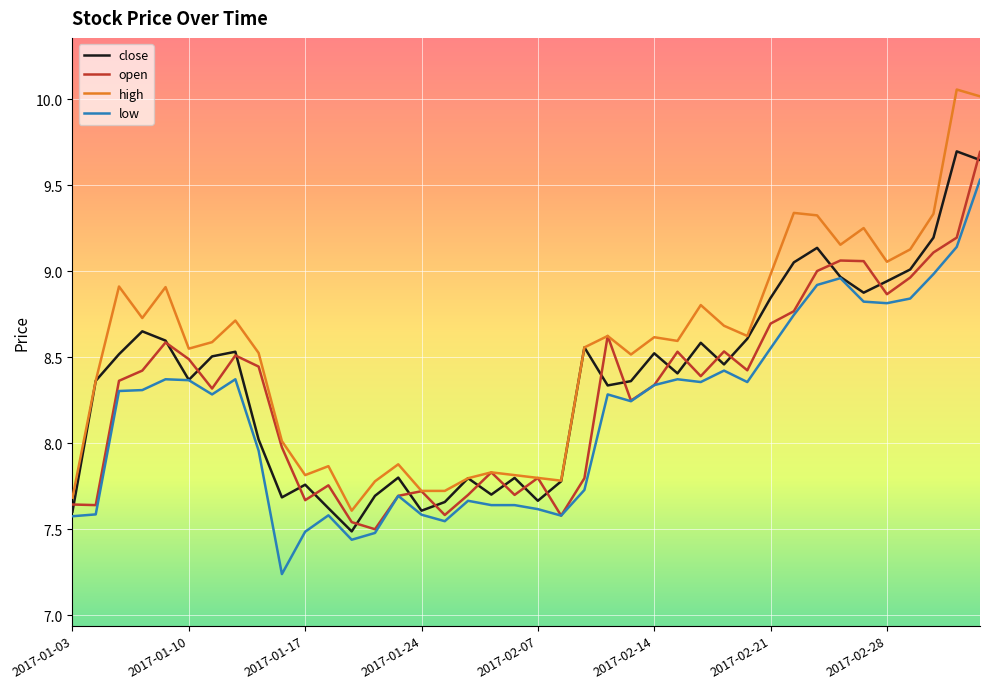

True or false: low and high cross at least once.

False